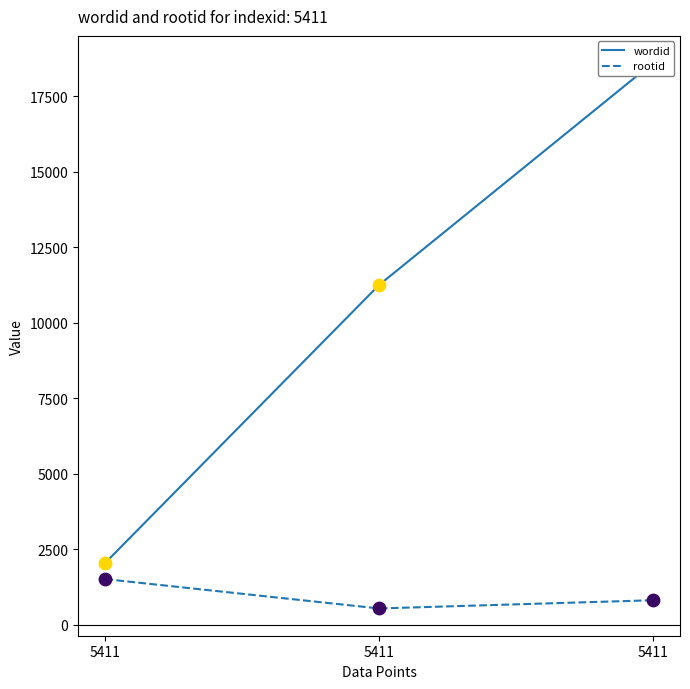

What is the total value across all series at 5411?

3573